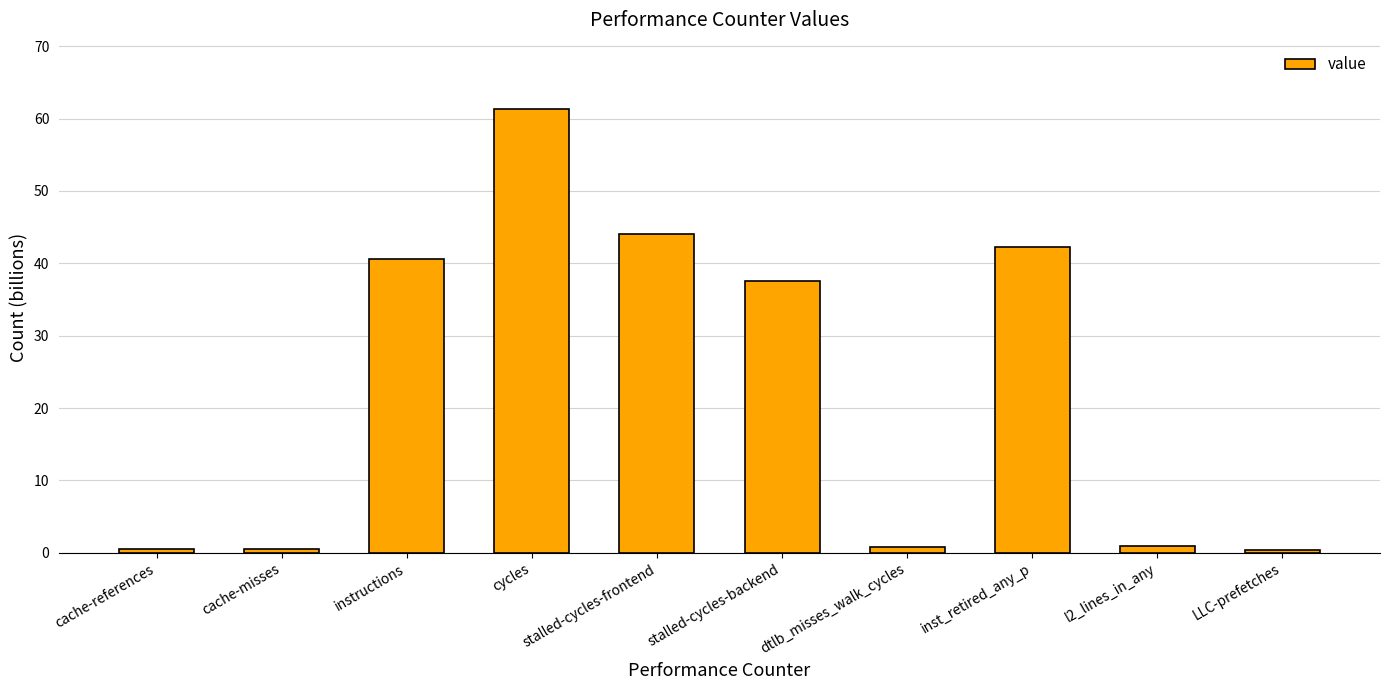

Are the bars horizontal?

No